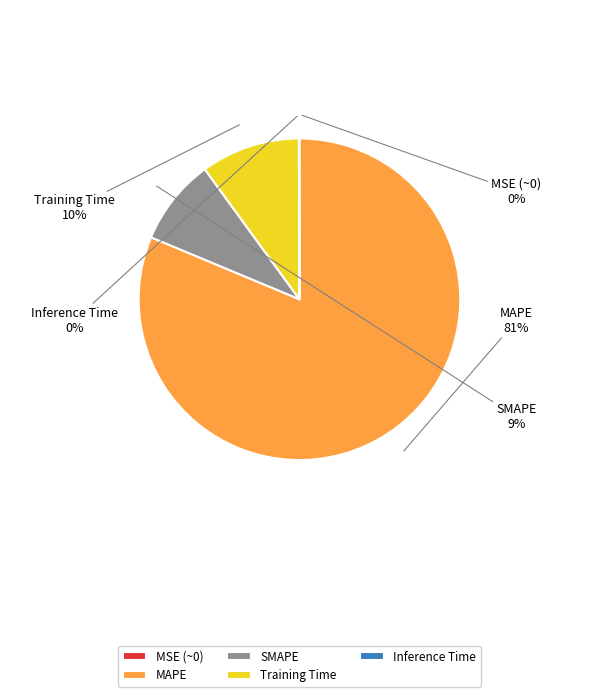

To the nearest percent, what is the average slice percentage?

20%